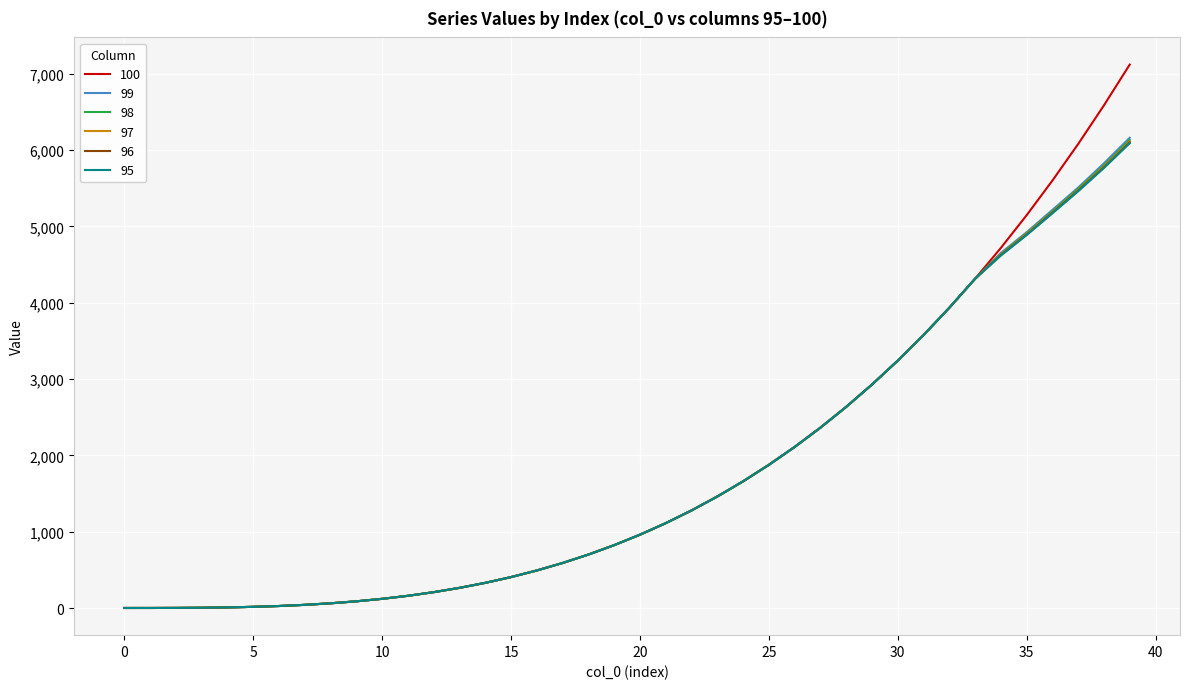

What is the greatest value displayed?

7119.3